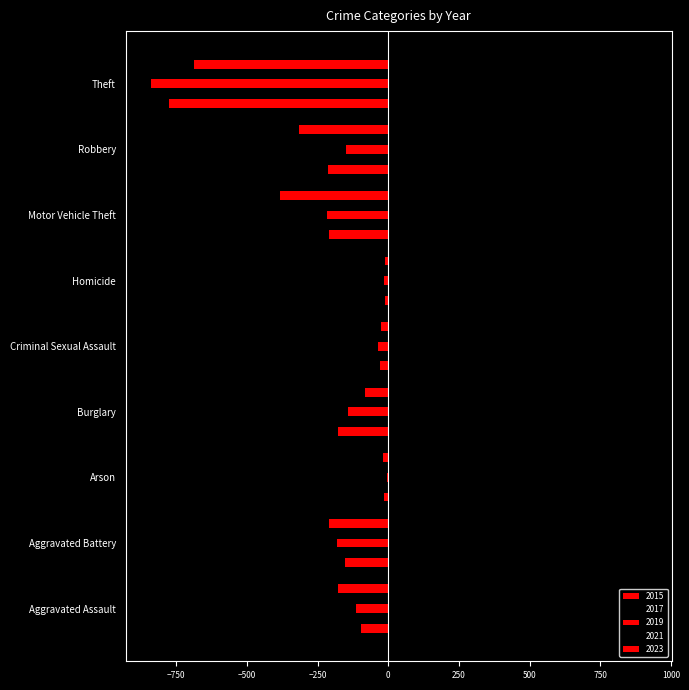

What position from the left is Aggravated Battery?

2